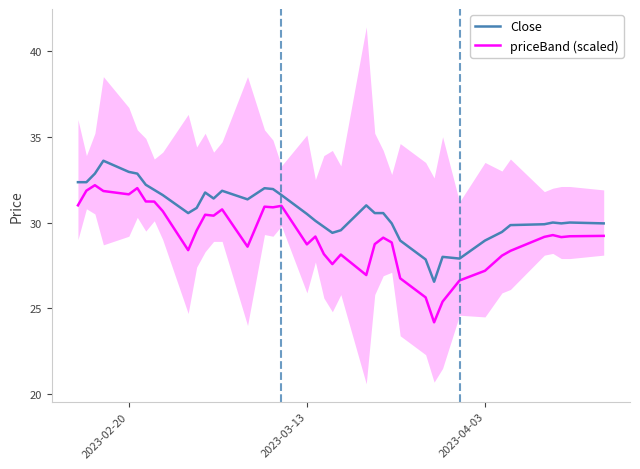

Which series has the largest total across all categories?

Close